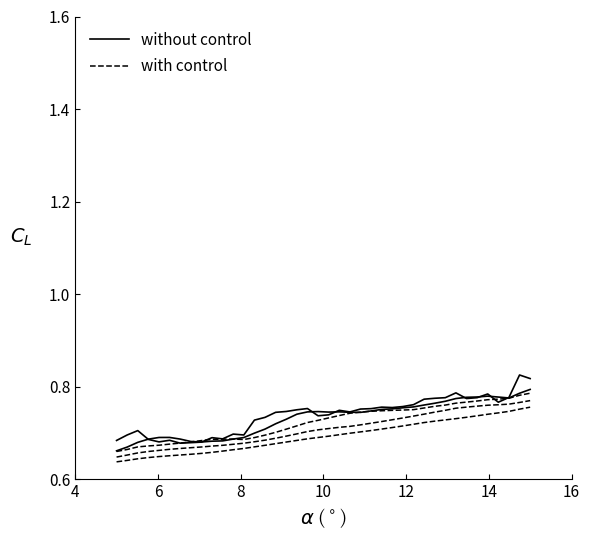

What is the total value across all series at 12?

1.4